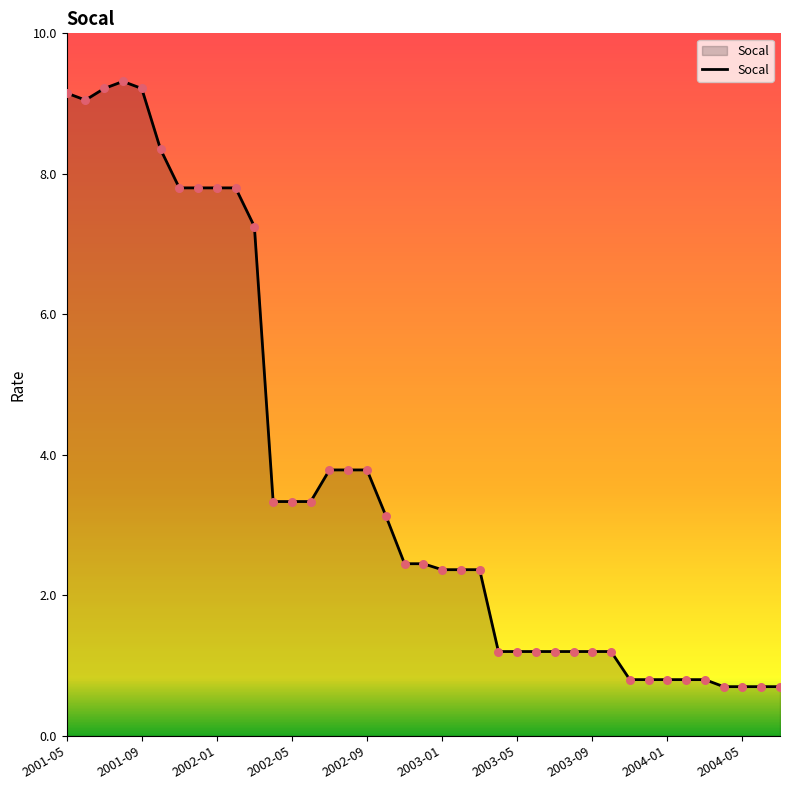

What is the difference between the maximum and minimum values?

8.6